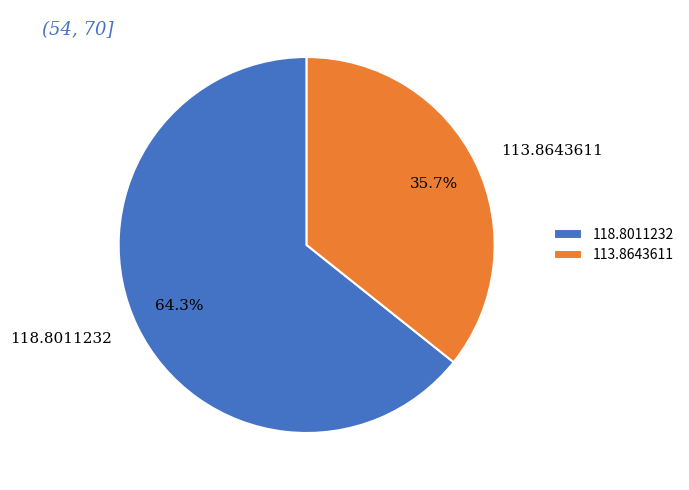

Rank the categories by value from highest to lowest.

118.8011232, 113.8643611